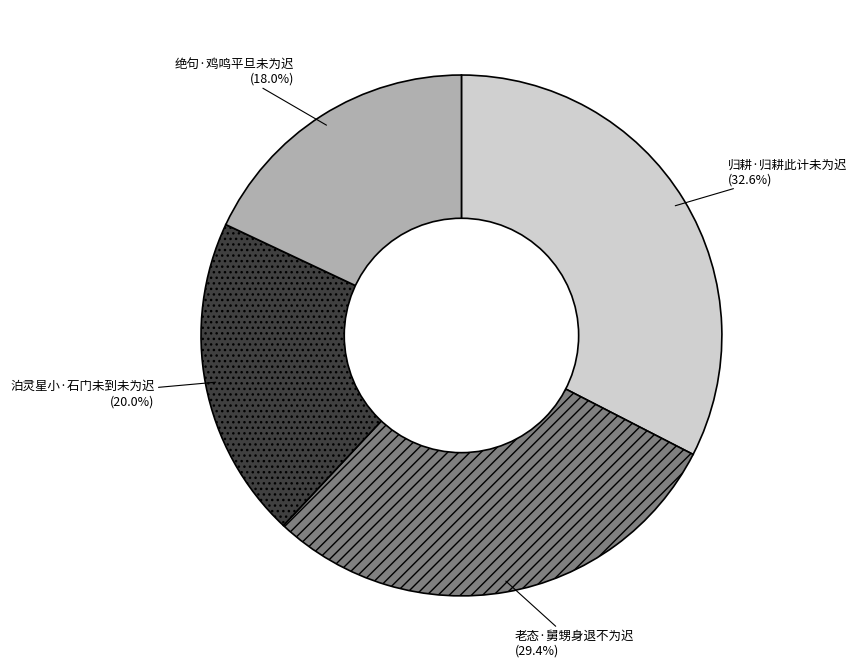

Is there any slice that represents more than half of the pie?

No